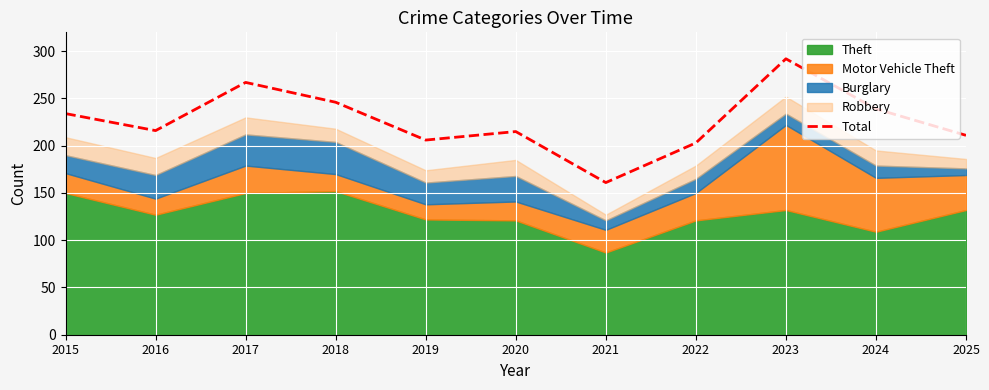

How many data points are less than 216?

5